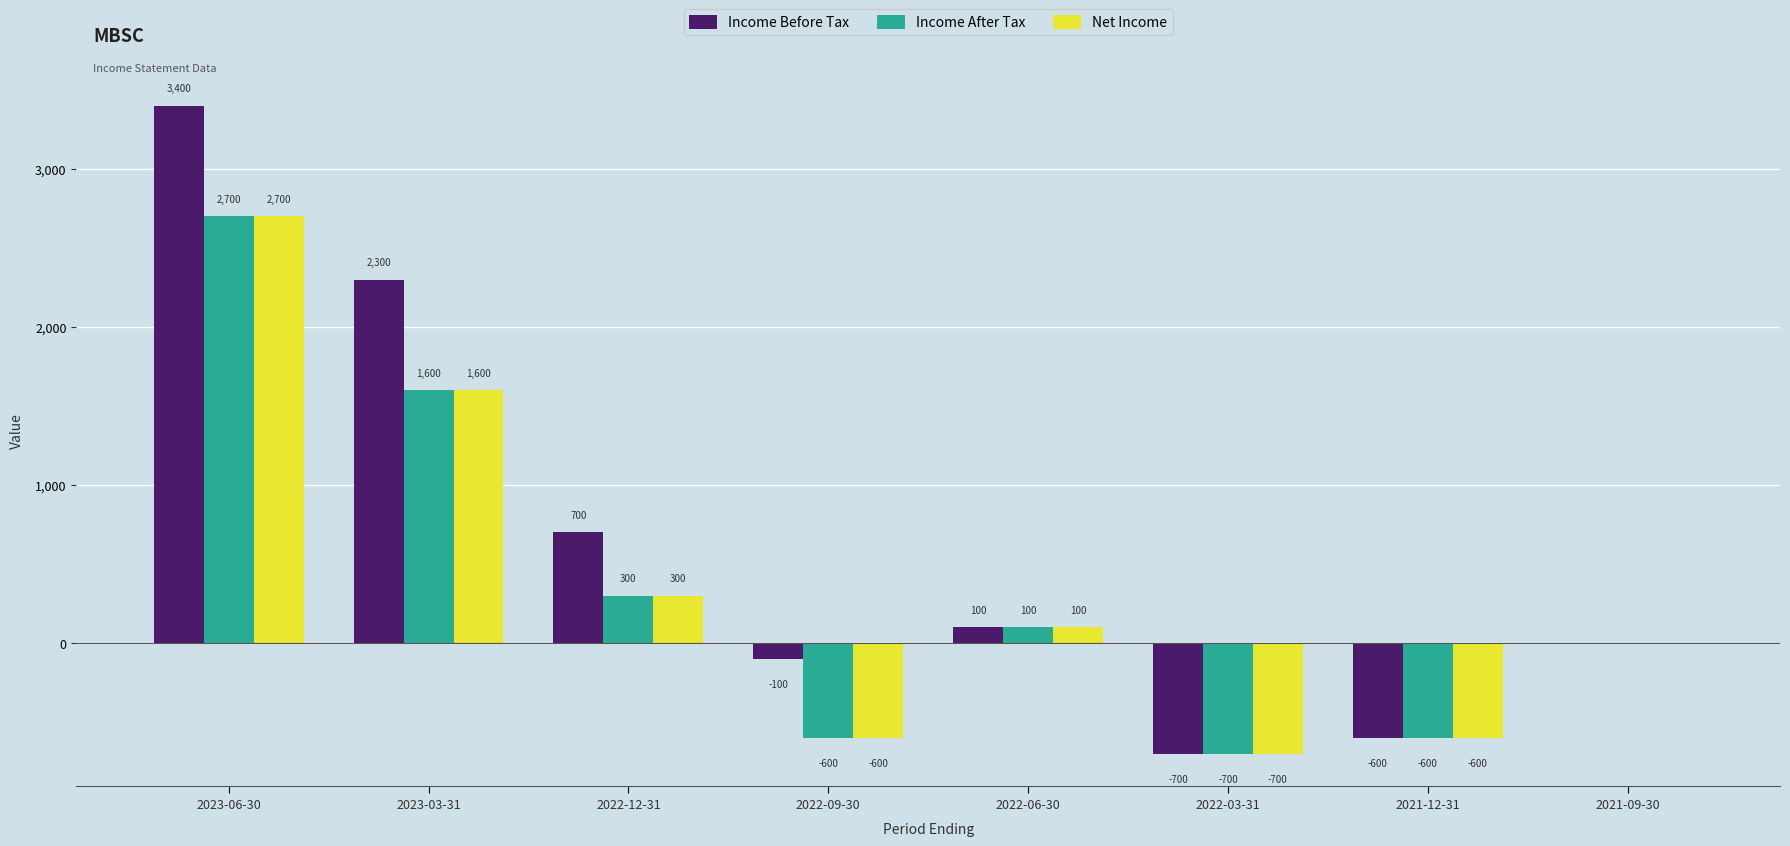

What is the sum of the Income Before Tax values at 2022-03-31 and 2023-03-31?

1600